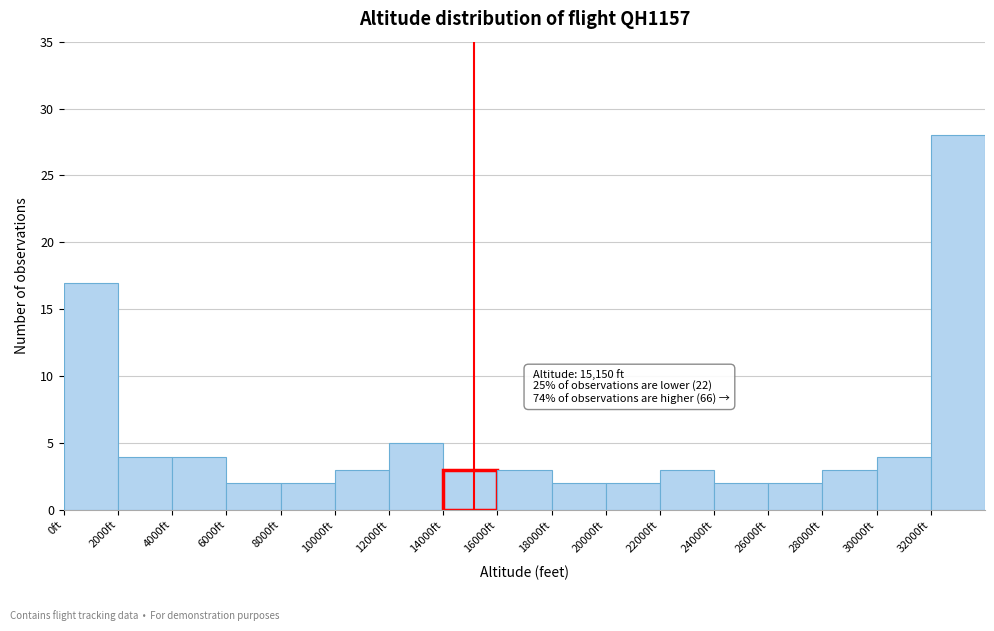

Over which range of the x-axis is the bar tallest?

32000 to 34000